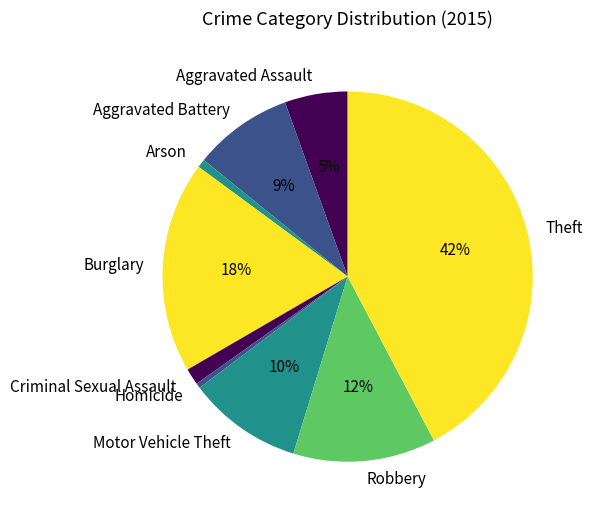

What is the largest slice in the pie chart?

Theft